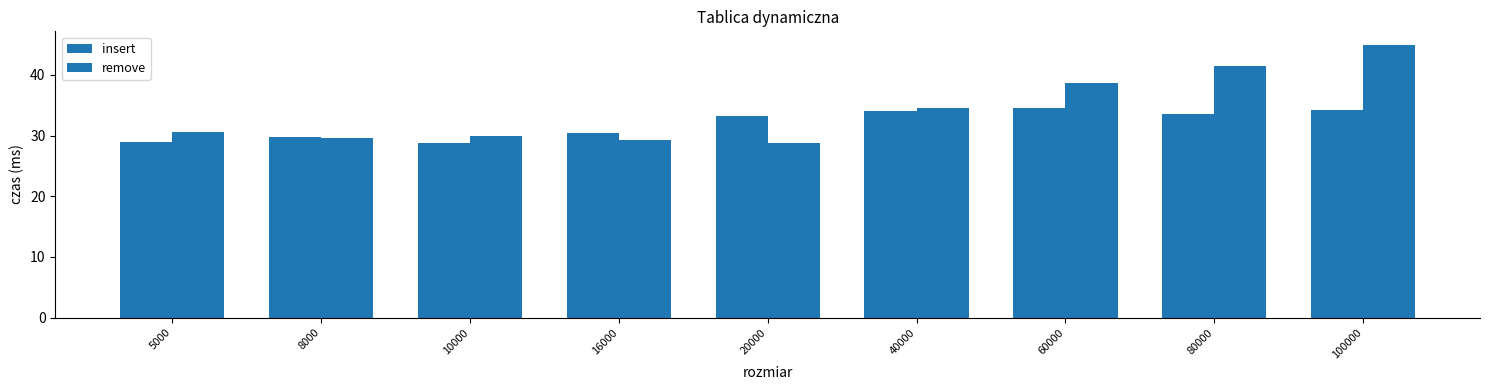

Reading right to left, what are all the values shown in this chart?

insert: 100000=34.1	80000=33.5	60000=34.5	40000=34.0	20000=33.2	16000=30.5	10000=28.8	8000=29.8	5000=29.0
remove: 100000=44.9	80000=41.5	60000=38.6	40000=34.6	20000=28.9	16000=29.2	10000=30.0	8000=29.7	5000=30.6